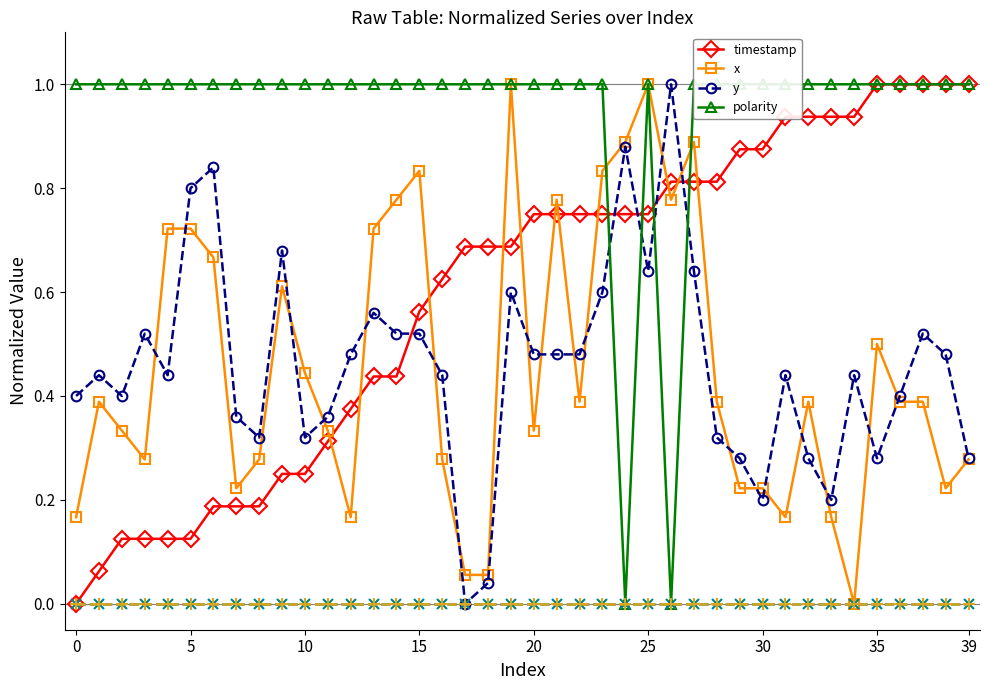

Reading left to right, what are all the values shown in this chart?

timestamp: 0.0	0.1	0.1	0.1	0.1	0.1	0.2	0.2	0.2	0.2	0.2	0.3	0.4	0.4	0.4	0.6	0.6	0.7	0.7	0.7	0.8	0.8	0.8	0.8	0.8	0.8	0.8	0.8	0.8	0.9	0.9	0.9	0.9	0.9	0.9	1.0	1.0	1.0	1.0	1.0
x: 0.2	0.4	0.3	0.3	0.7	0.7	0.7	0.2	0.3	0.6	0.4	0.3	0.2	0.7	0.8	0.8	0.3	0.1	0.1	1.0	0.3	0.8	0.4	0.8	0.9	1.0	0.8	0.9	0.4	0.2	0.2	0.2	0.4	0.2	0.0	0.5	0.4	0.4	0.2	0.3
y: 0.4	0.4	0.4	0.5	0.4	0.8	0.8	0.4	0.3	0.7	0.3	0.4	0.5	0.6	0.5	0.5	0.4	0.0	0.0	0.6	0.5	0.5	0.5	0.6	0.9	0.6	1.0	0.6	0.3	0.3	0.2	0.4	0.3	0.2	0.4	0.3	0.4	0.5	0.5	0.3
polarity: 1.0	1.0	1.0	1.0	1.0	1.0	1.0	1.0	1.0	1.0	1.0	1.0	1.0	1.0	1.0	1.0	1.0	1.0	1.0	1.0	1.0	1.0	1.0	1.0	0.0	1.0	0.0	1.0	1.0	1.0	1.0	1.0	1.0	1.0	1.0	1.0	1.0	1.0	1.0	1.0